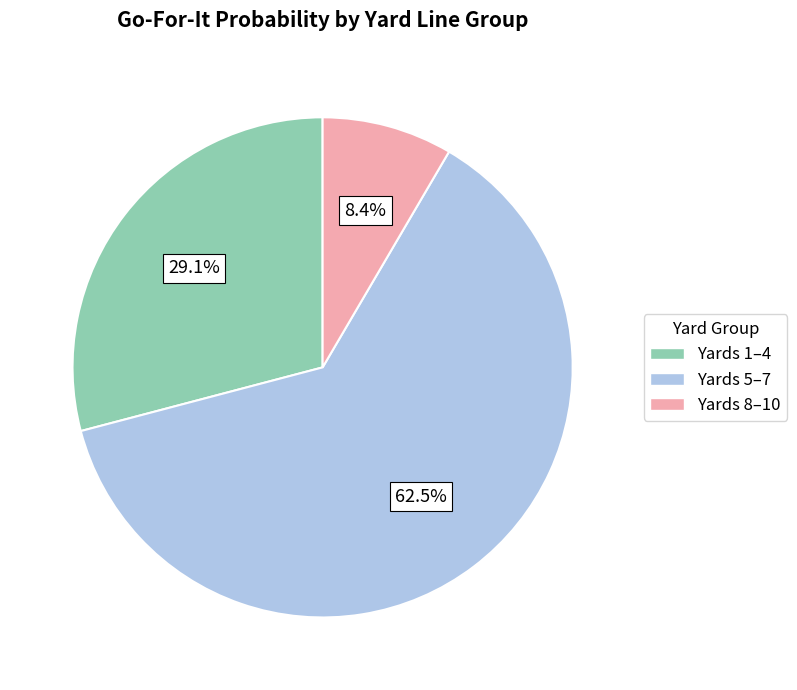

To the nearest percent, what is the average slice percentage?

33%